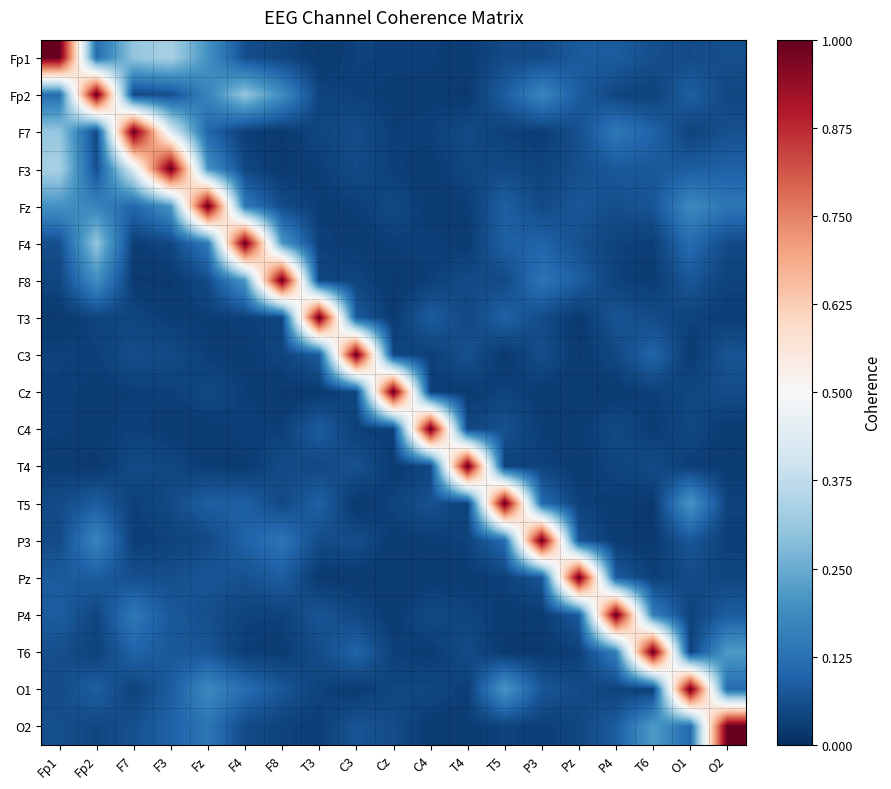

Rank the series by their maximum value, from lowest to highest.

Fp1, Fp2, F7, F3, Fz, F4, F8, T3, C3, Cz, C4, T4, T5, P3, Pz, P4, T6, O1, O2